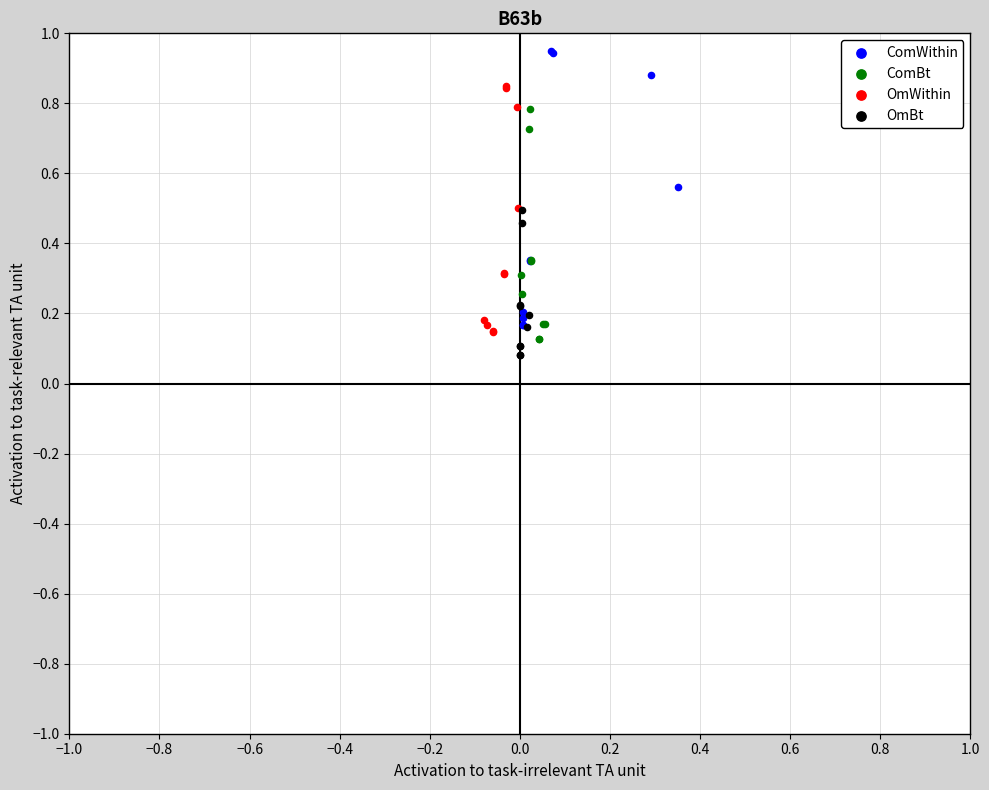

Which series contains the lowest Y value?

OmBt